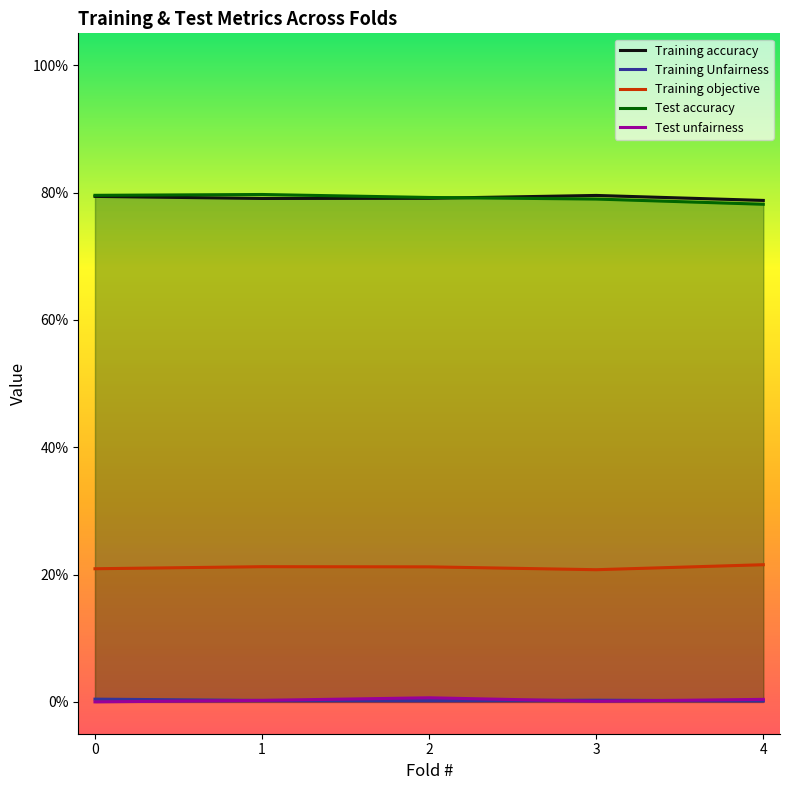

Which series has the largest range (max minus min)?

Test accuracy